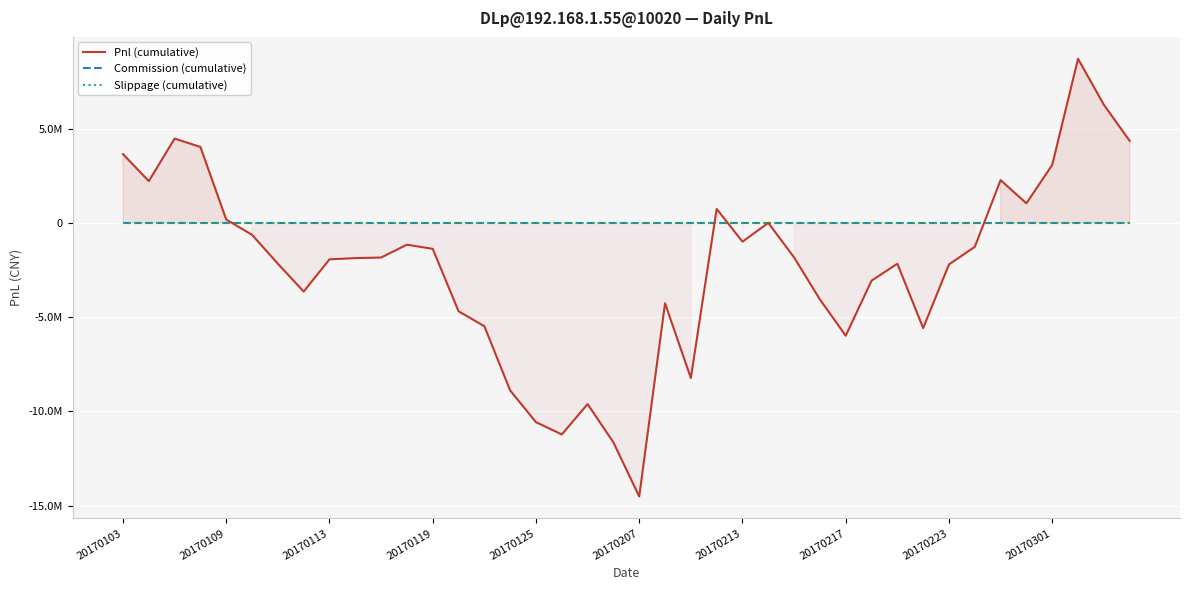

What is the value of the Pnl (cumulative) point at the 23rd from the left?

-8229639.8